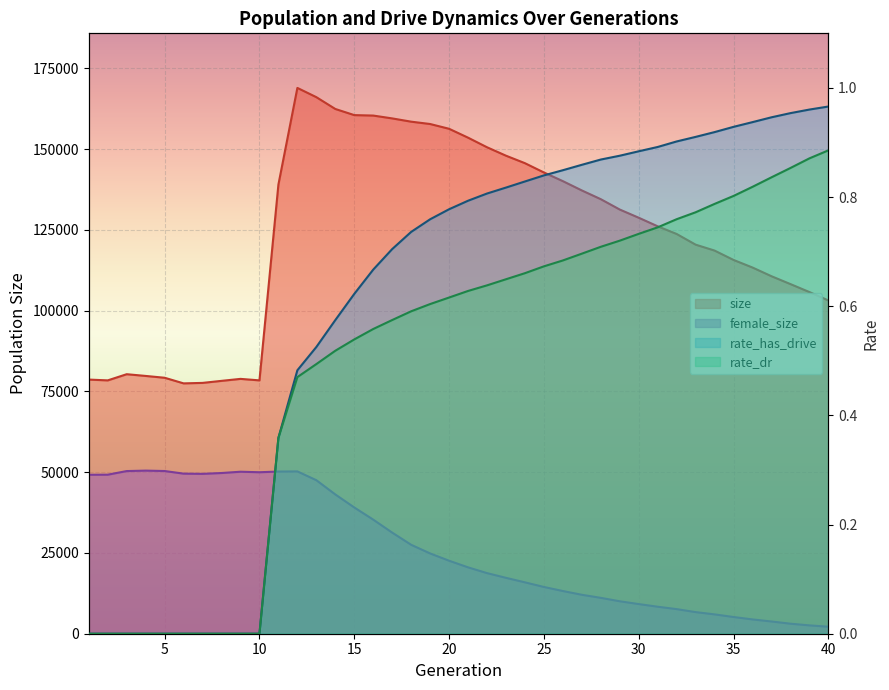

Is it true that rate_has_drive equals 1.3 at 18?

False